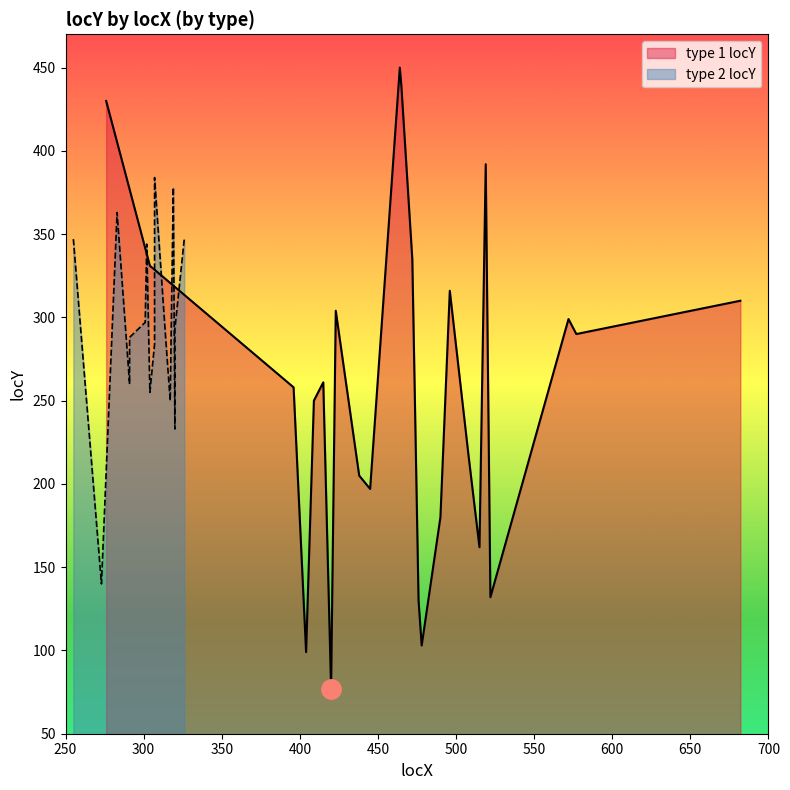

What is the smallest value displayed?

77